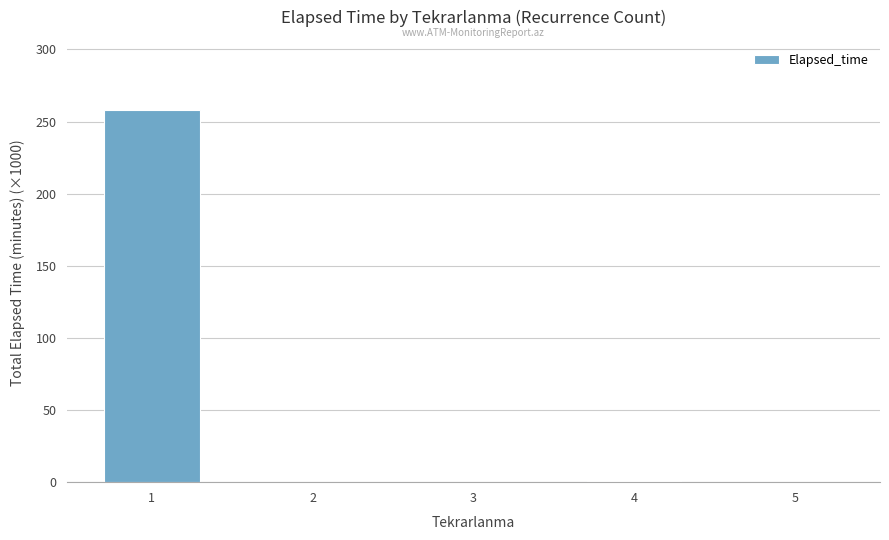

What is the sum of all values?

259.2